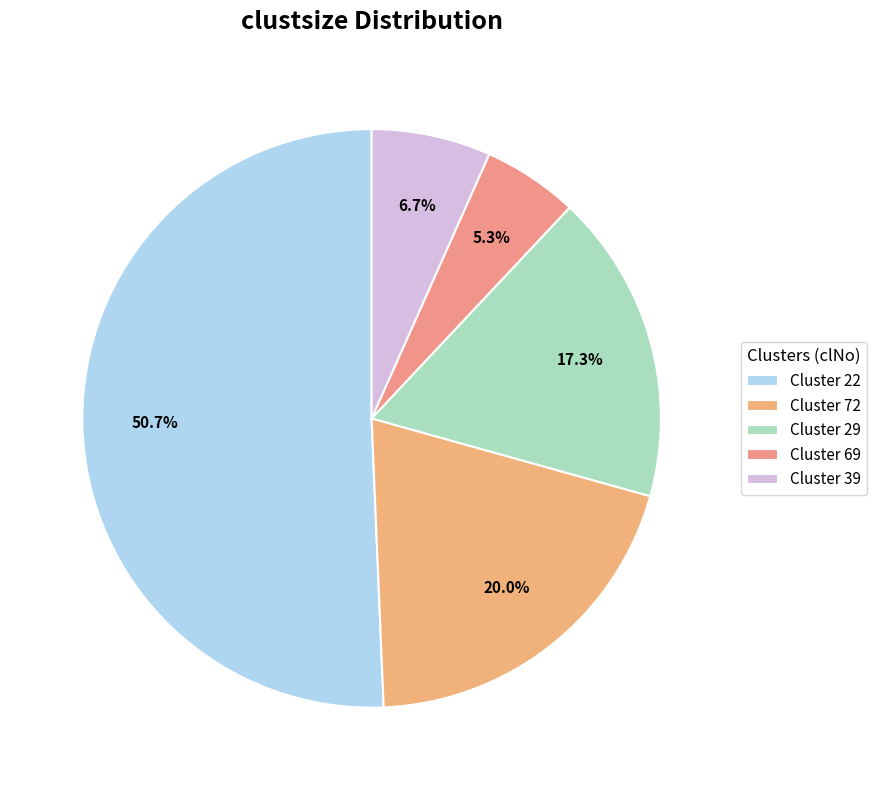

To the nearest percent, what is the difference between the largest and smallest slice percentages?

45%